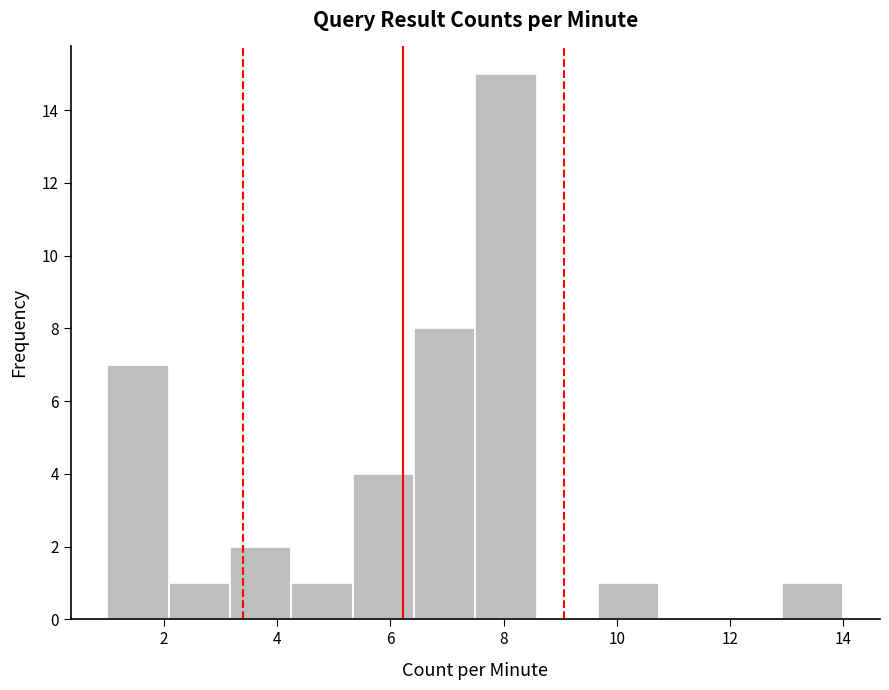

Reading left to right, list every bar in this chart as the range it spans on the x-axis followed by its height. Neither the bar edges nor the heights are printed on the chart, so give them approximately, as read against the axes.

1.0 to 2.0: 7
2.0 to 3.2: 1
3.2 to 4.2: 2
4.2 to 5.4: 1
5.4 to 6.4: 4
6.4 to 7.6: 8
7.6 to 8.6: 15
8.6 to 9.6: 0
9.6 to 10.8: 1
10.8 to 11.8: 0
11.8 to 13.0: 0
13.0 to 14.0: 1